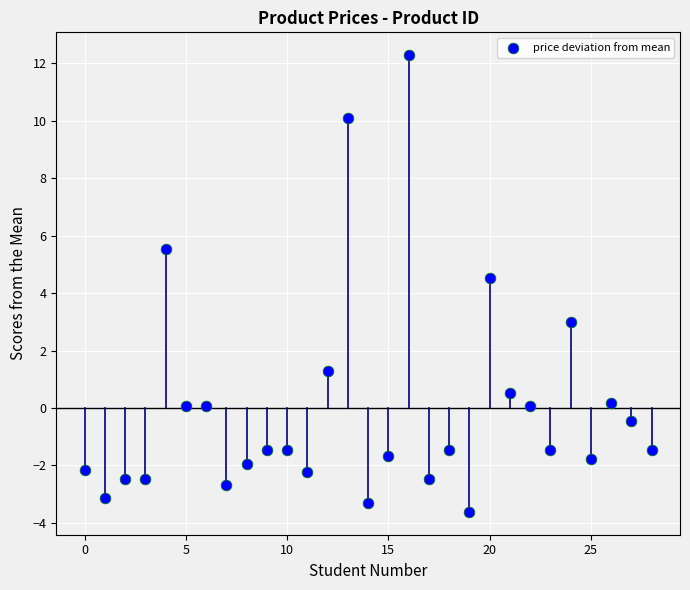

What Y value in the scatter plot is closest to 4?

4.5